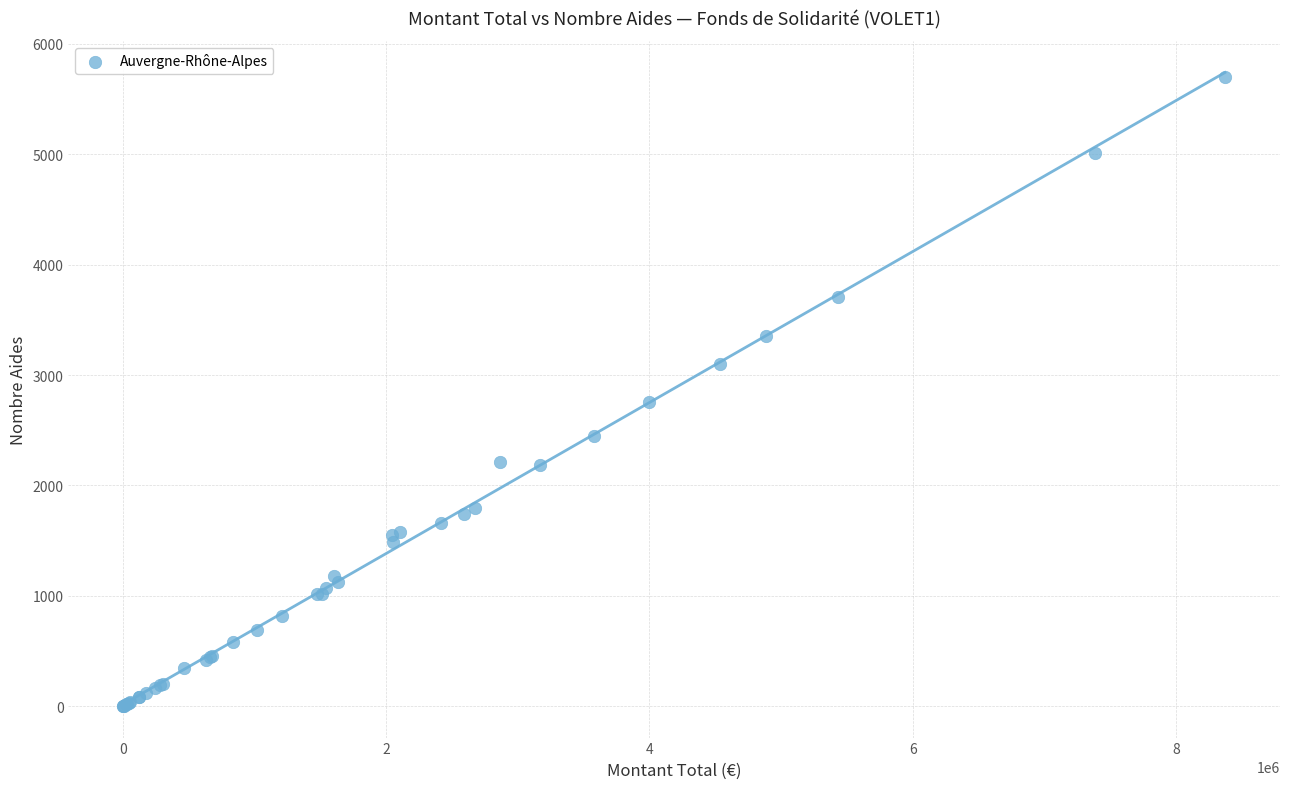

What Y value in the scatter plot is closest to 2851?

2758